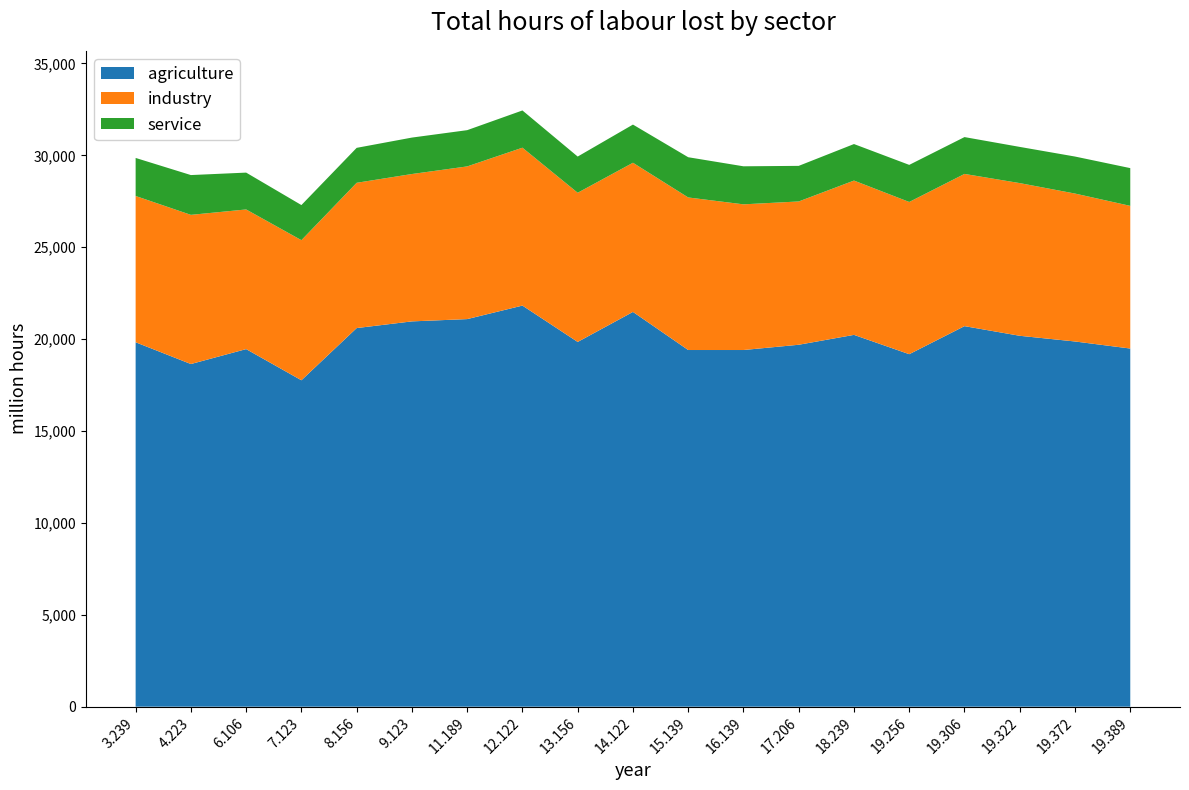

The value of agriculture at 19.389 is 12620.8. True or false?

False